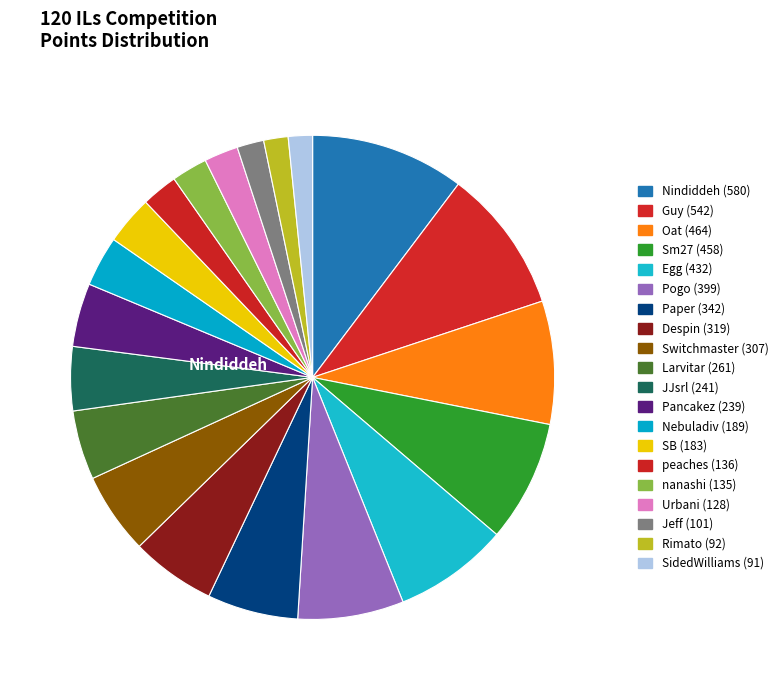

Is there a majority slice in this chart?

No